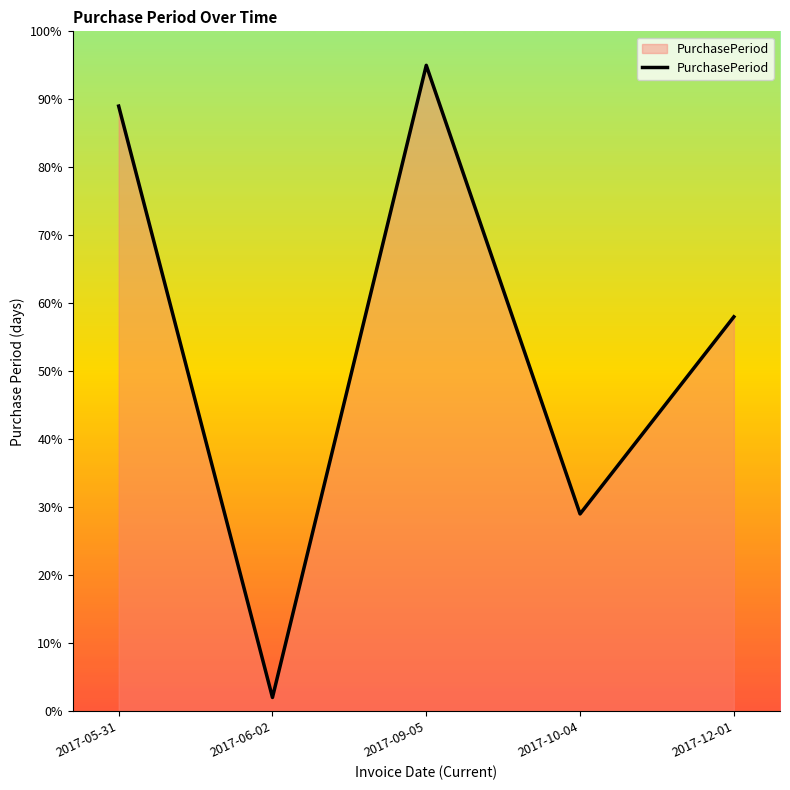

The chart shows a value of 95 at 2017-09-05. True or false?

True